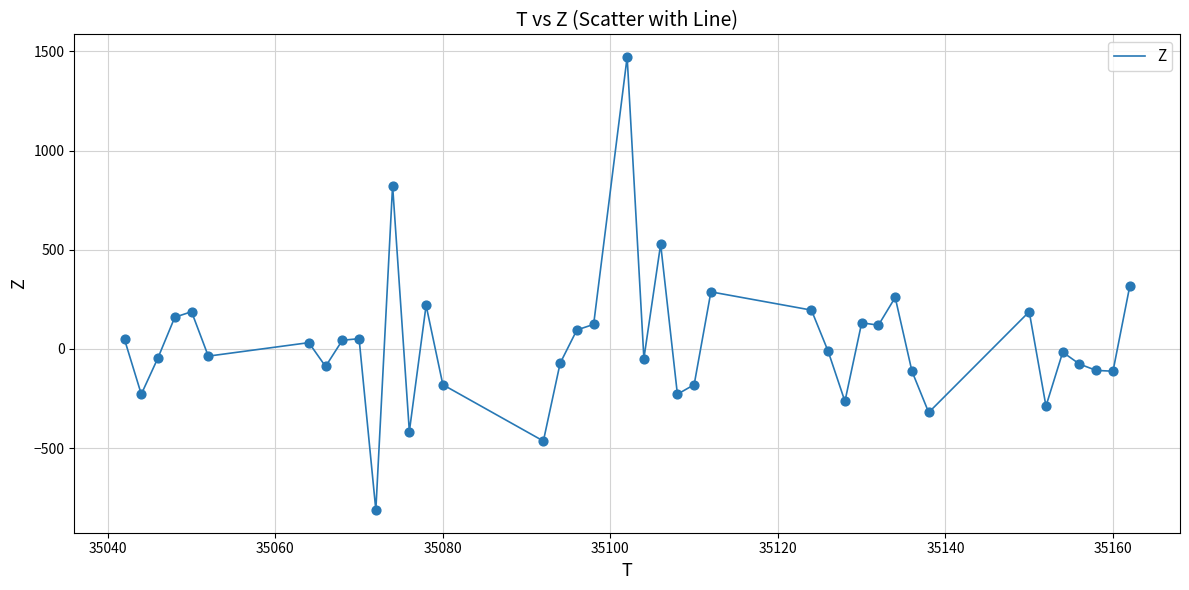

What is the difference between the maximum and minimum values?

2284